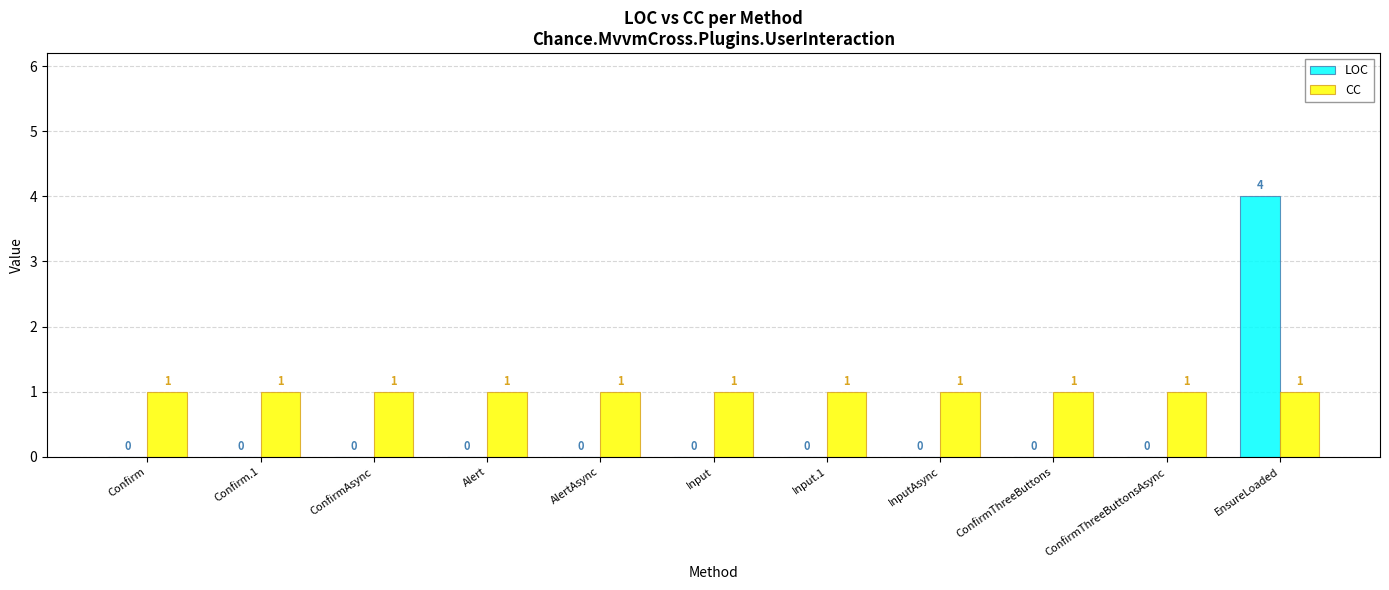

Reading right to left, transcribe all the data shown in this chart.

LOC: EnsureLoaded=4	ConfirmThreeButtonsAsync=0	ConfirmThreeButtons=0	InputAsync=0	Input.1=0	Input=0	AlertAsync=0	Alert=0	ConfirmAsync=0	Confirm.1=0	Confirm=0
CC: EnsureLoaded=1	ConfirmThreeButtonsAsync=1	ConfirmThreeButtons=1	InputAsync=1	Input.1=1	Input=1	AlertAsync=1	Alert=1	ConfirmAsync=1	Confirm.1=1	Confirm=1